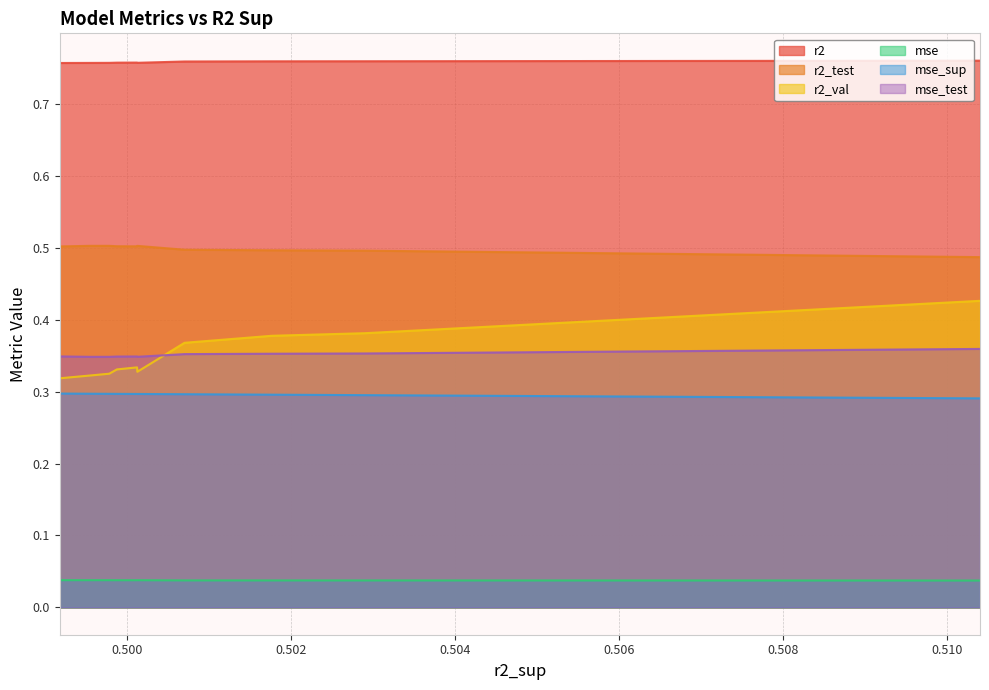

The value of r2 at 7 is 0.8. True or false?

True